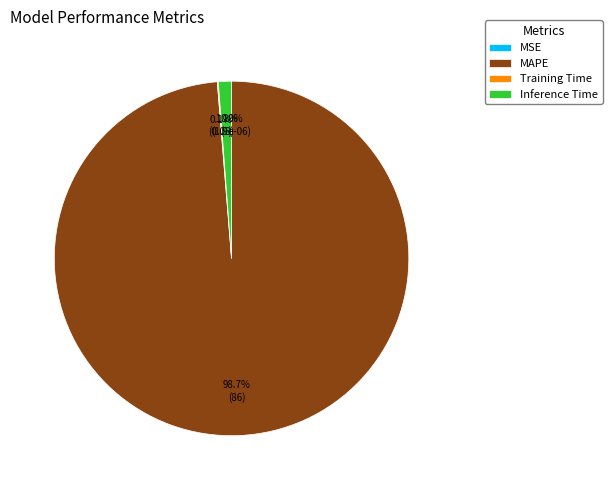

To the nearest percent, what is the combined percentage of Inference Time and Training Time?

1%